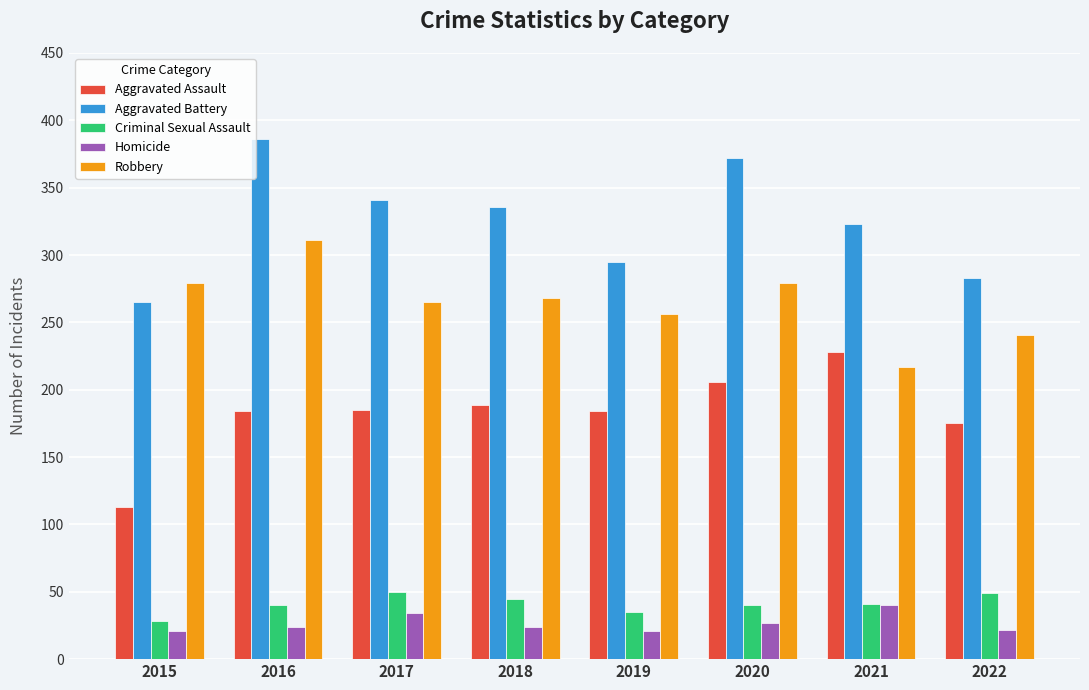

What is the highest value of the Robbery series?

311